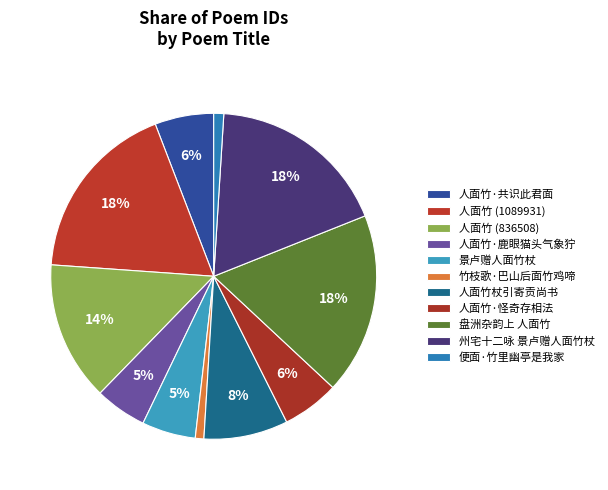

Count the number of slices in the pie.

11